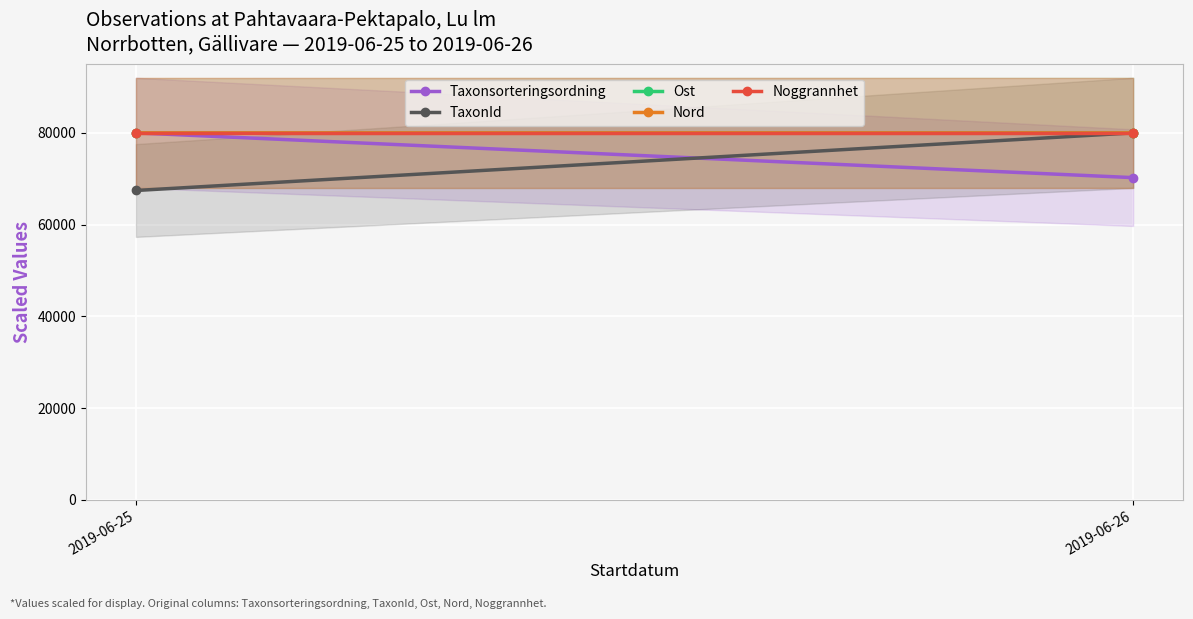

True or false: Taxonsorteringsordning has a value of 108432.4 at 2019-06-26.

False